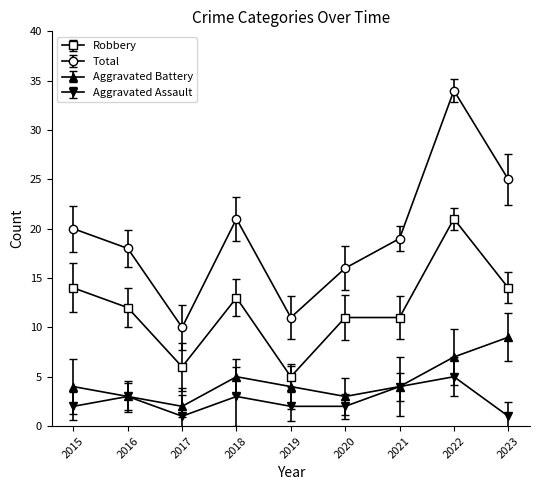

What is the spread (max minus min) of values at 2019?

9